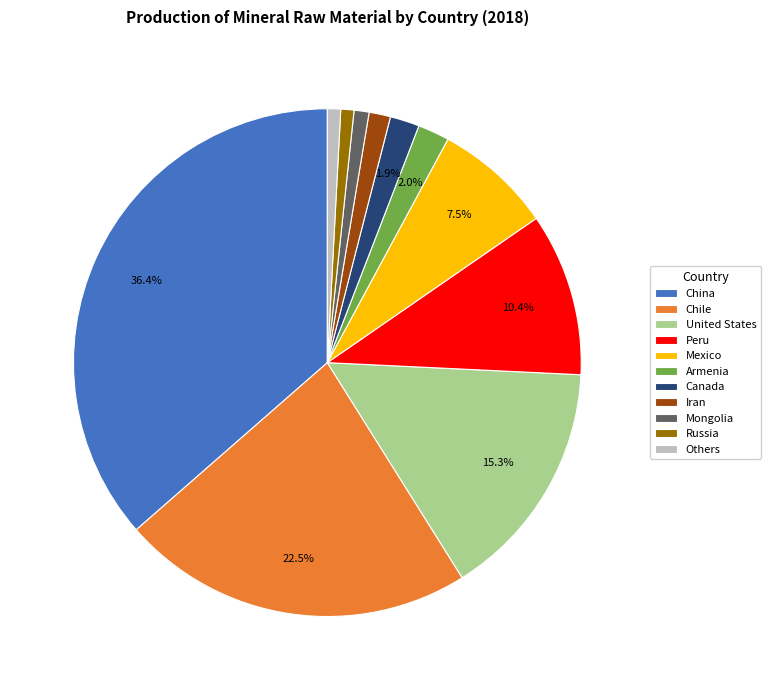

Which has a higher value, China or Others?

China